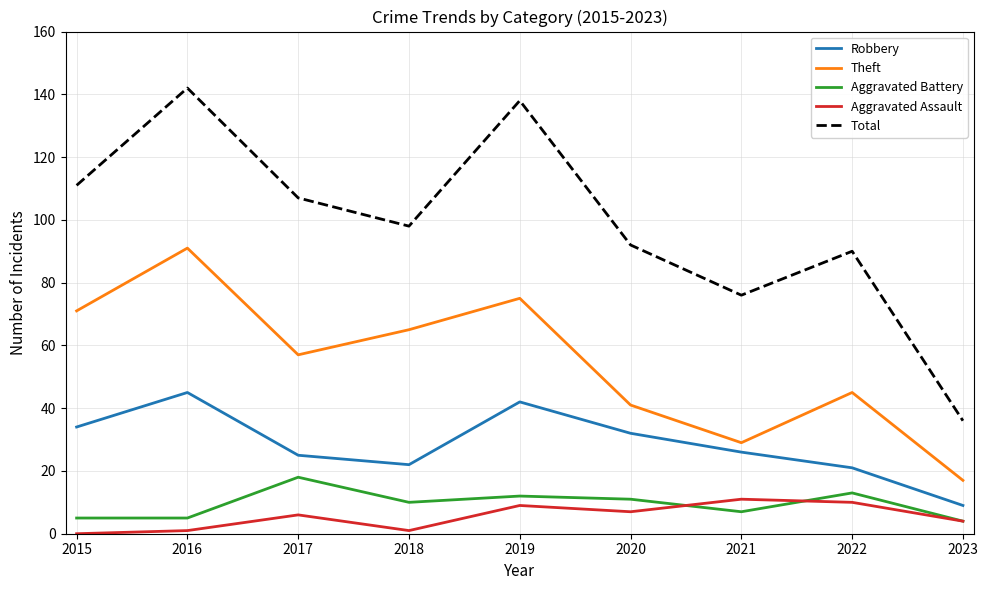

What is the sum of all Robbery values?

256